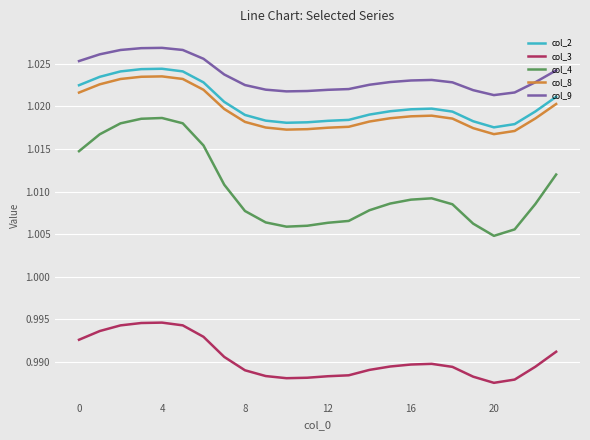

True or false: col_2 and col_9 cross at least once.

False